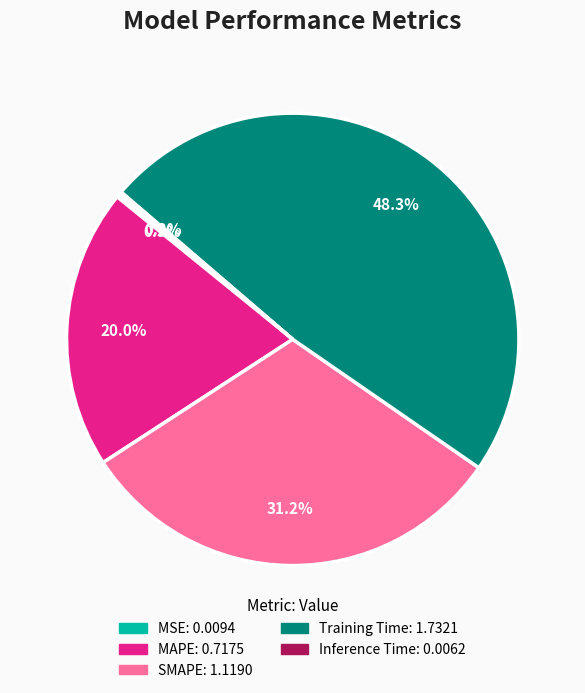

To the nearest percent, what percentage of the pie is MAPE?

20%